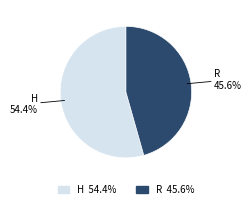

How many slices are in this pie chart?

2